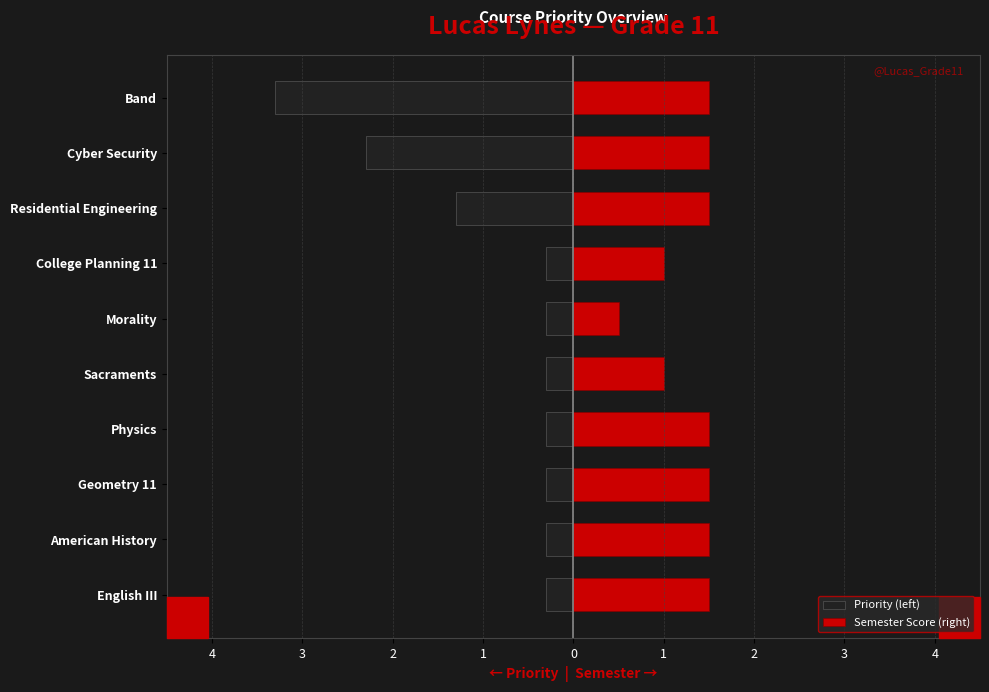

What is the sum of all Priority (left) values?

-9.0